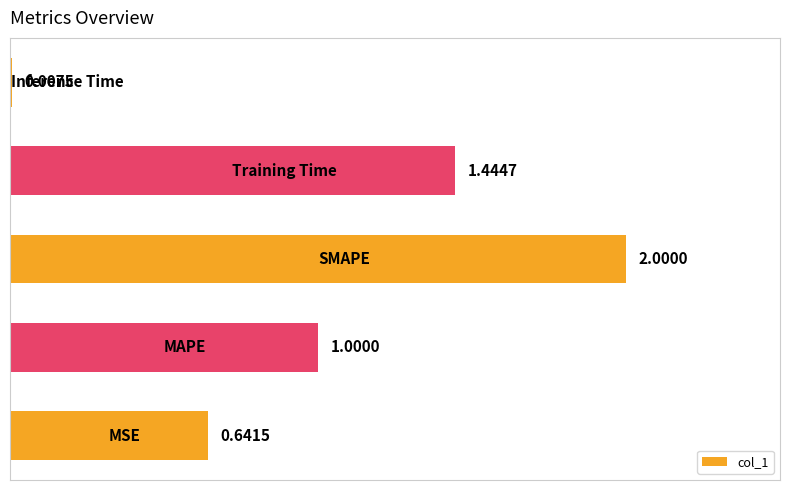

What is the sum of all values?

5.1